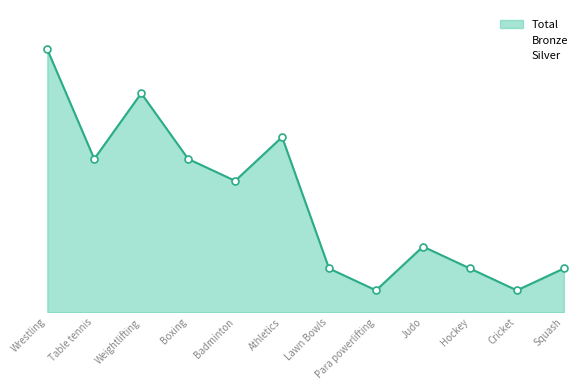

What is the maximum value for Silver?

4